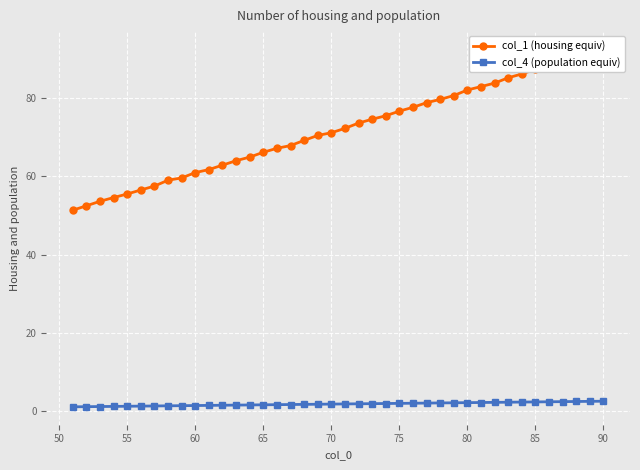

The col_1 (housing equiv) series shows 21.1 at 60. True or false?

False